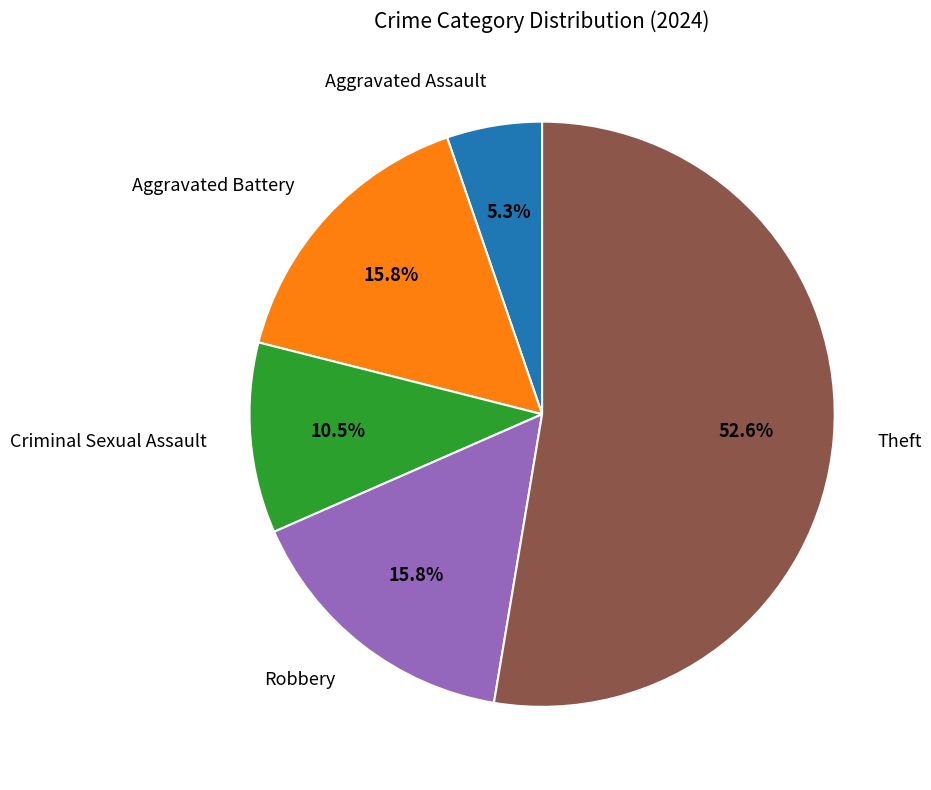

Which has a higher value, Criminal Sexual Assault or Aggravated Battery?

Aggravated Battery